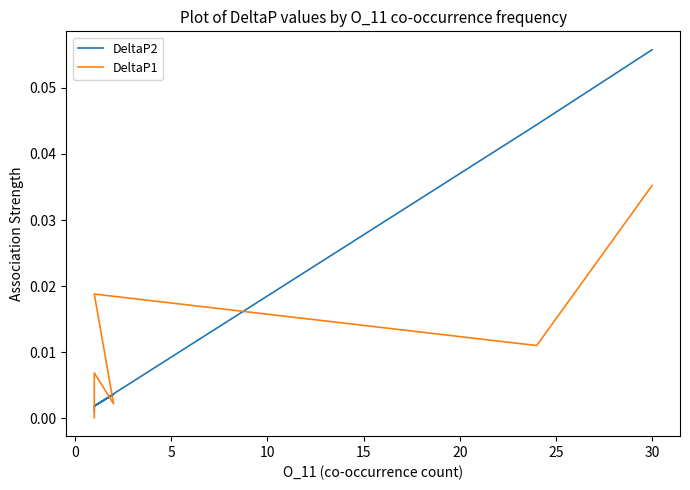

What are all the series names shown in the legend?

DeltaP2, DeltaP1